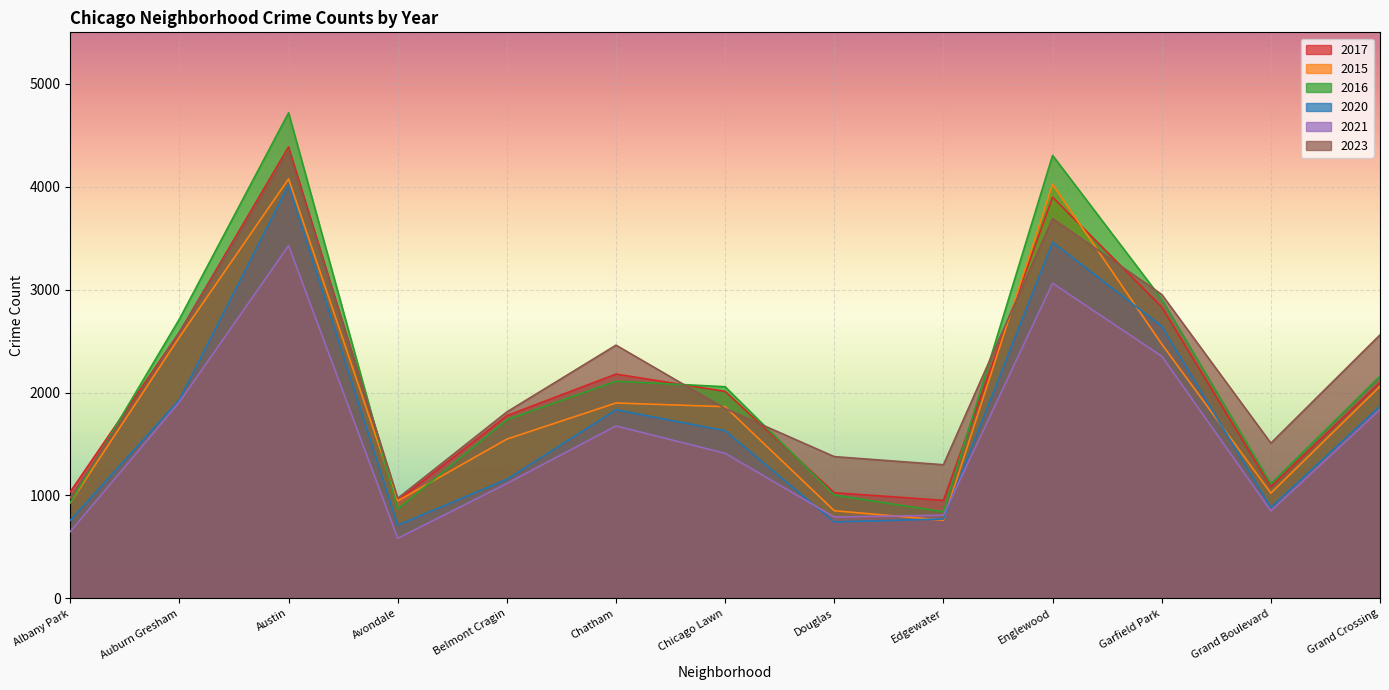

True or false: 2023 and 2016 cross at least once.

True